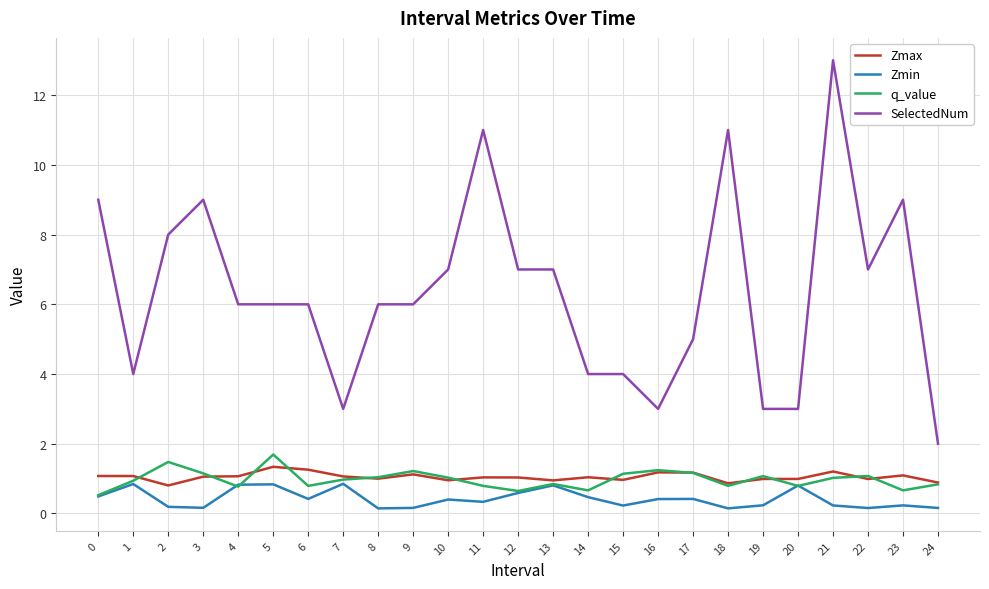

What is the highest value of the Zmin series?

0.9